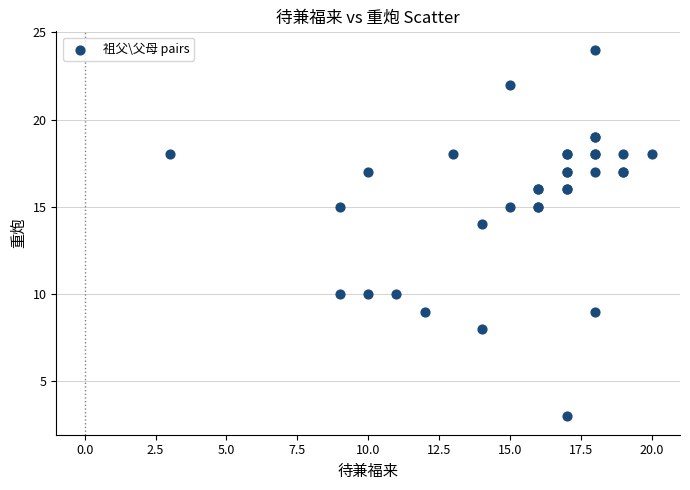

What Y value in the scatter plot is closest to 13?

14